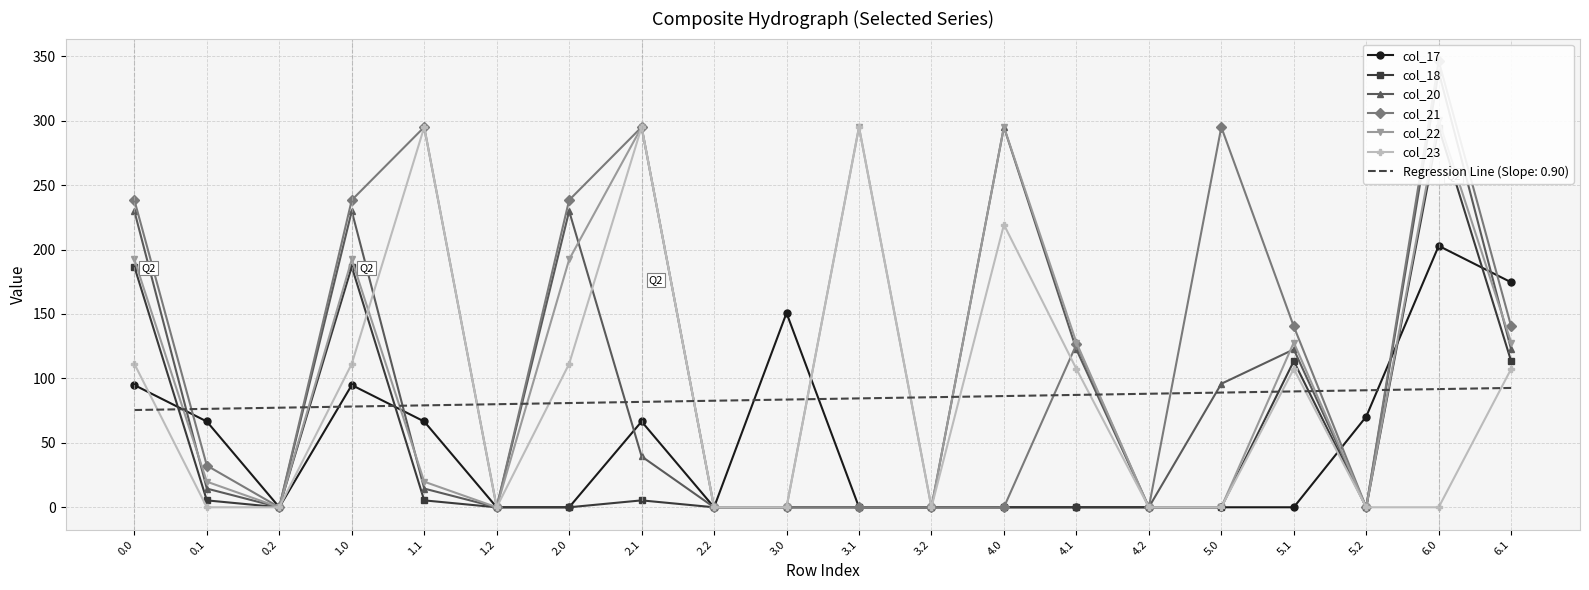

Does the chart have visible grid lines?

Yes